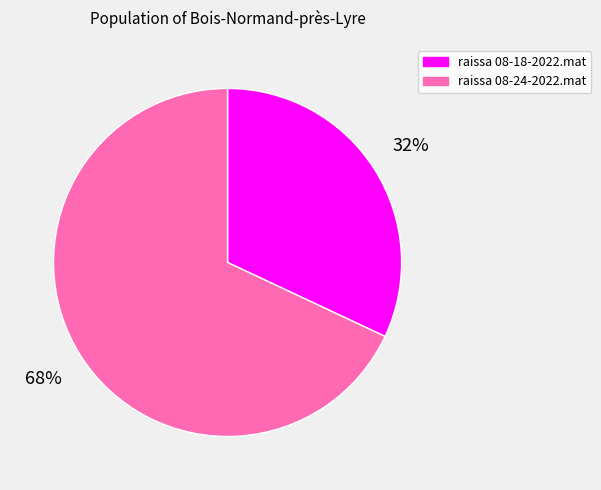

To the nearest percent, what is the average slice percentage?

50%